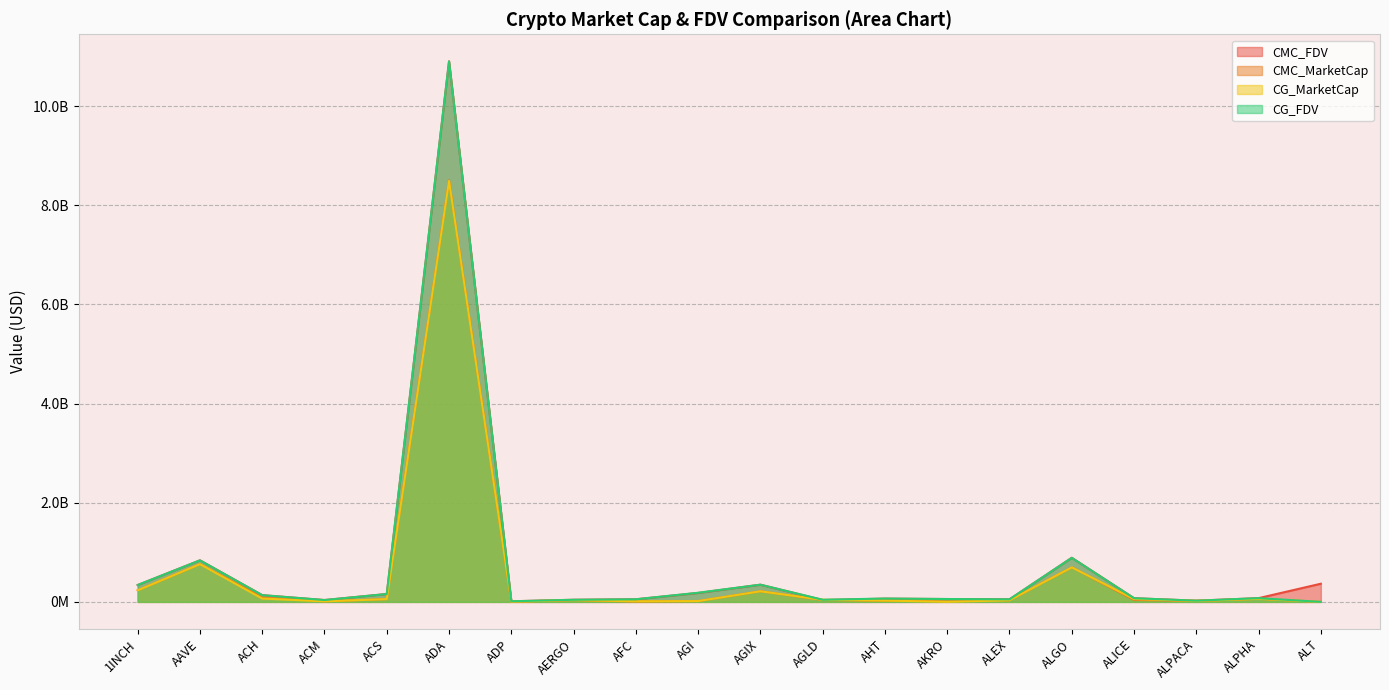

How many series are shown in this chart?

4